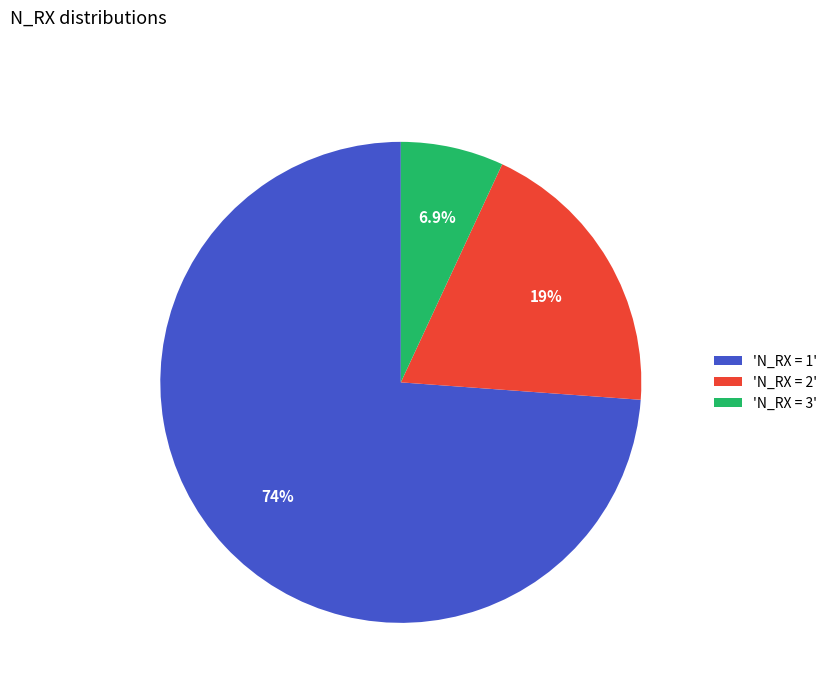

Between 'N_RX = 1' and 'N_RX = 3', which is larger?

'N_RX = 1'